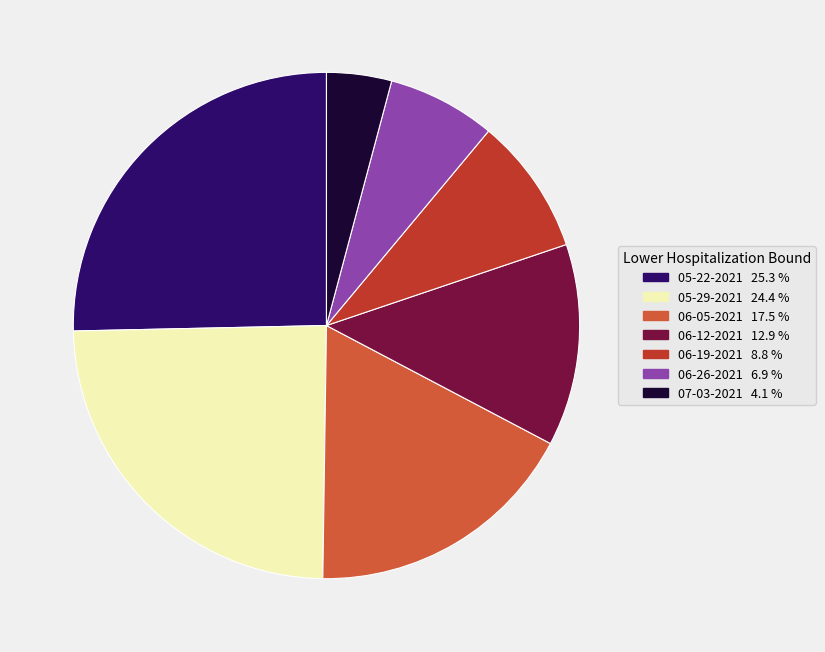

How many slices are in this pie chart?

7